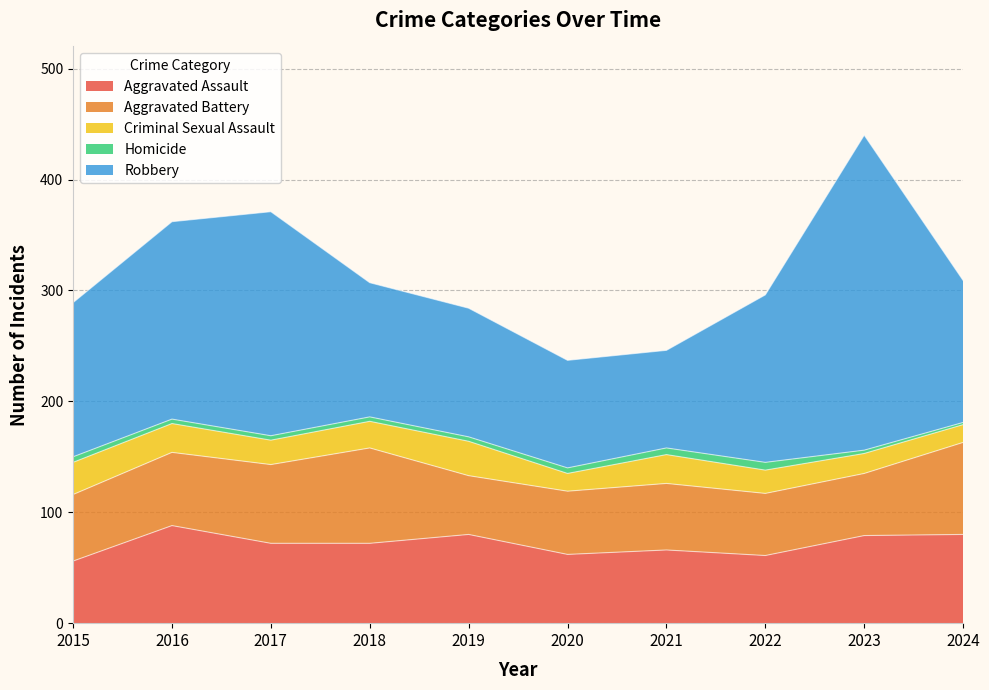

Which has a higher value, 2022 or 2017?

2017